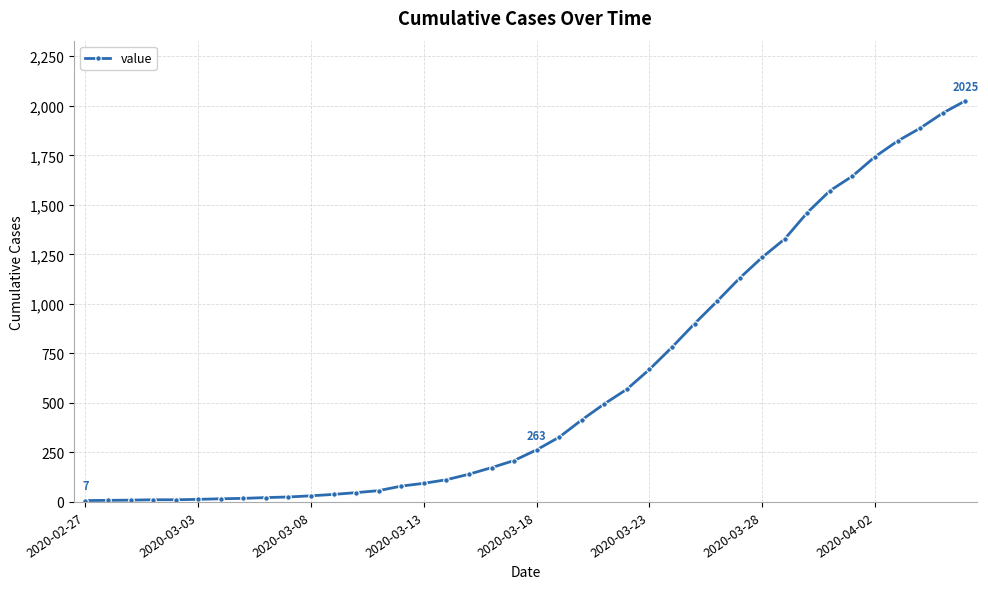

What is the greatest value displayed?

2025